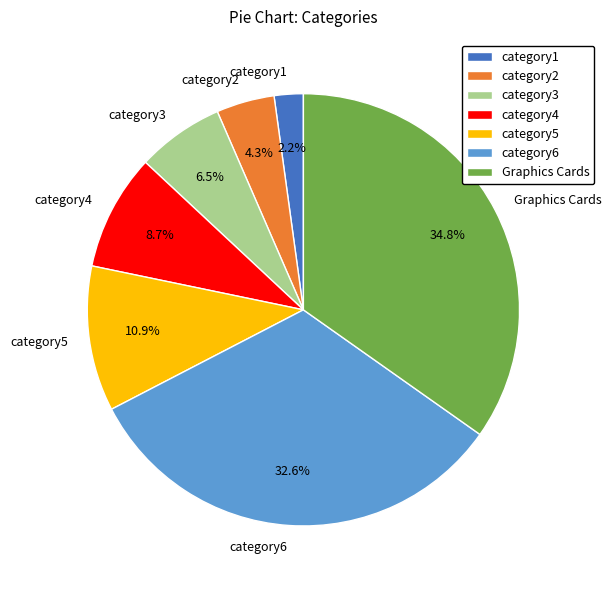

Is it true that category6 is 40% of the pie?

False